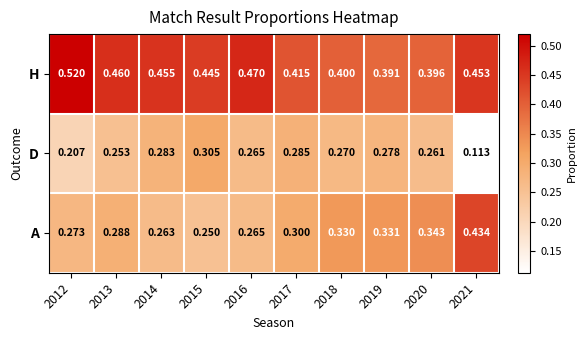

Which series has the largest range (max minus min)?

D